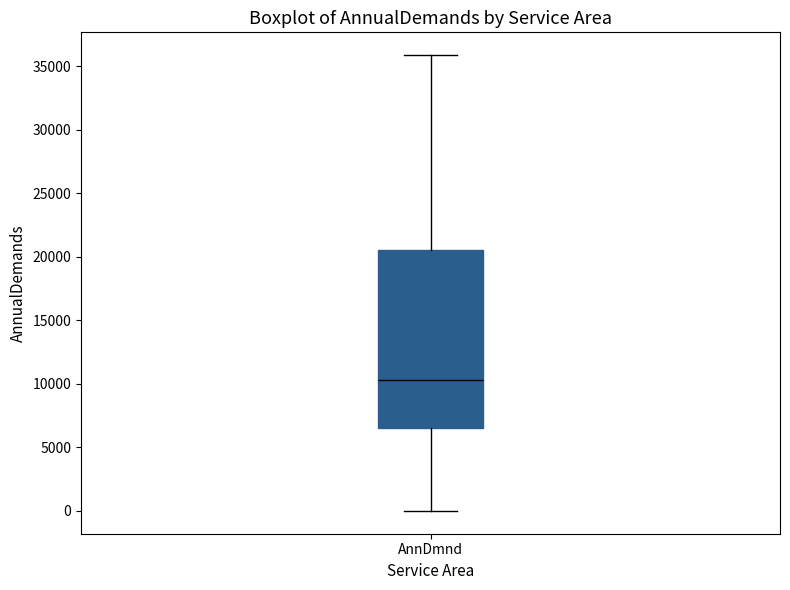

Read this box plot against the y-axis: the position of the median line, the range covered by the box, and the ends of both whiskers. The values are not printed on the chart, so give them approximately, as read against the axis.

median 10500, box 6500 to 20500, whiskers 0 to 36000